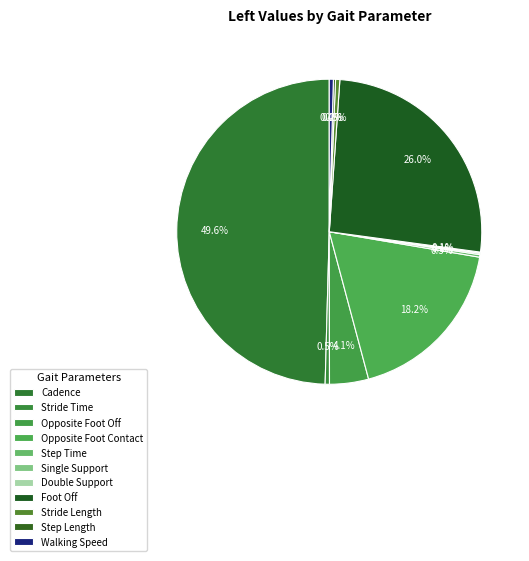

What is the ratio of the value at Opposite Foot Contact to the value at Opposite Foot Off?

4.4